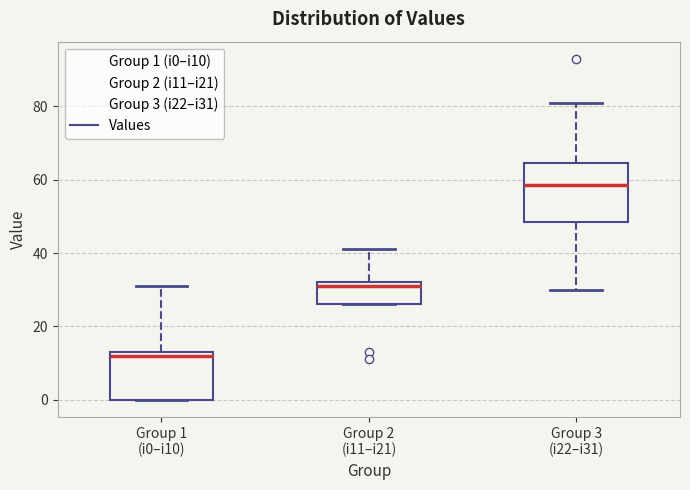

Comparing the boxes themselves (not the whiskers), which one is the tallest?

Group 3 (i22–i31)